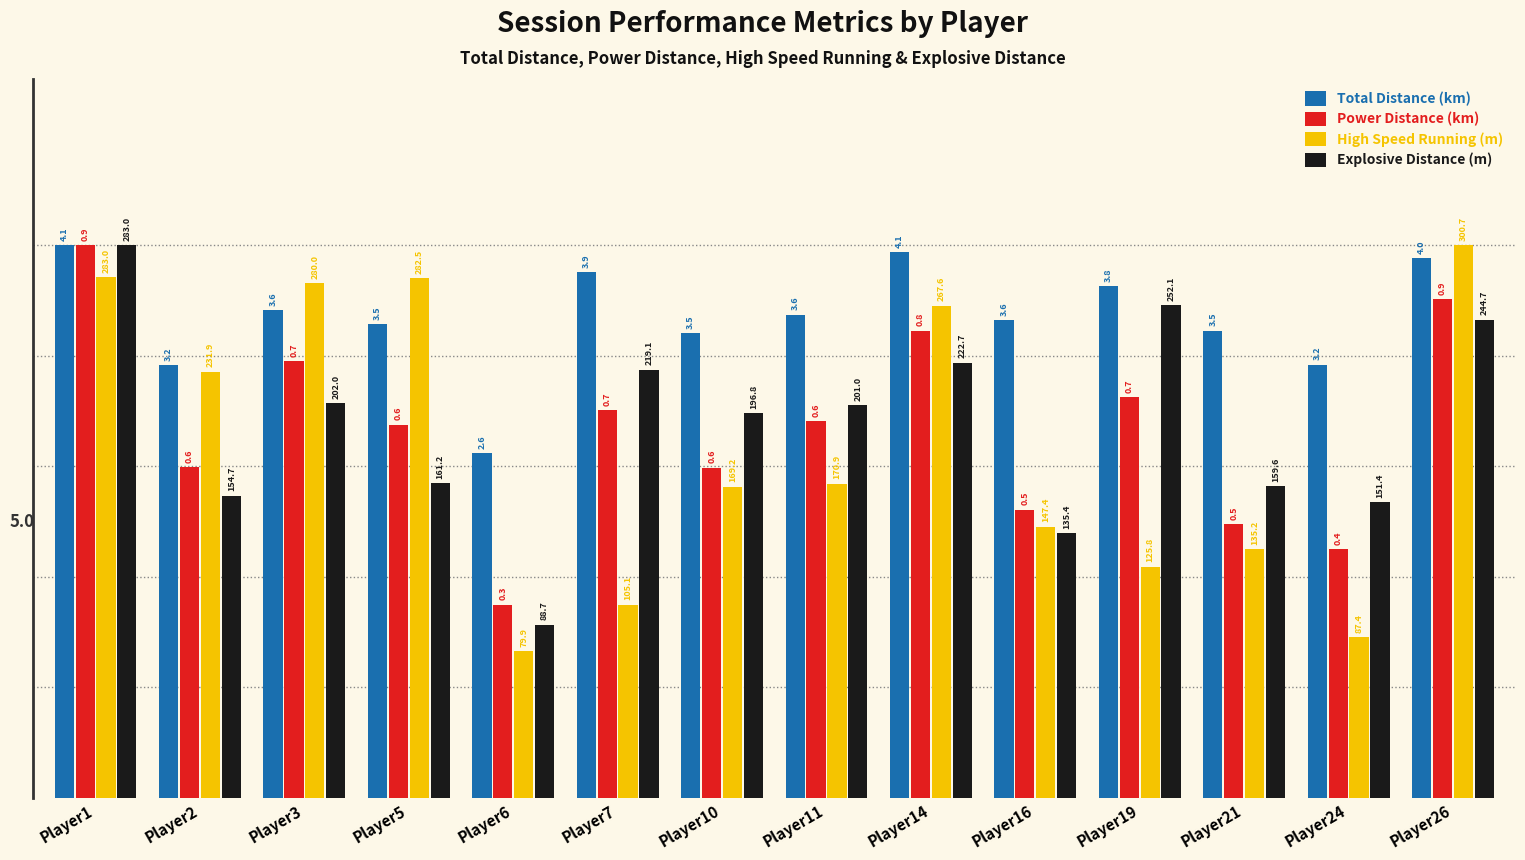

How many bars are there in each group?

4